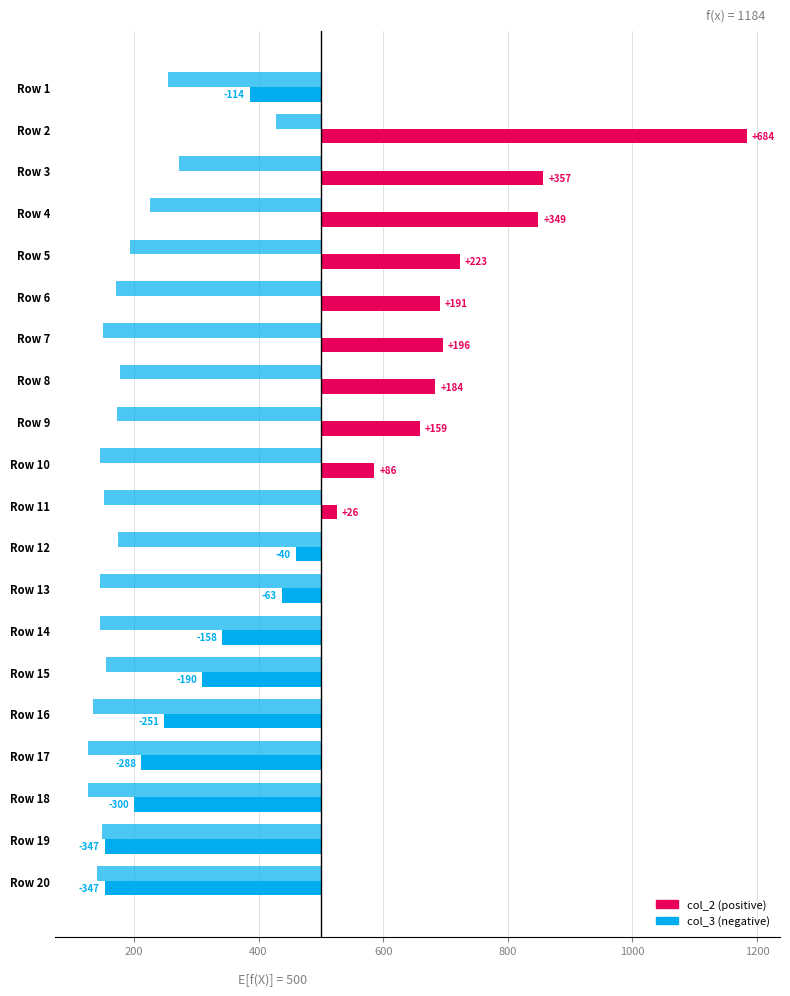

How many positive values does the col_2 series have?

10